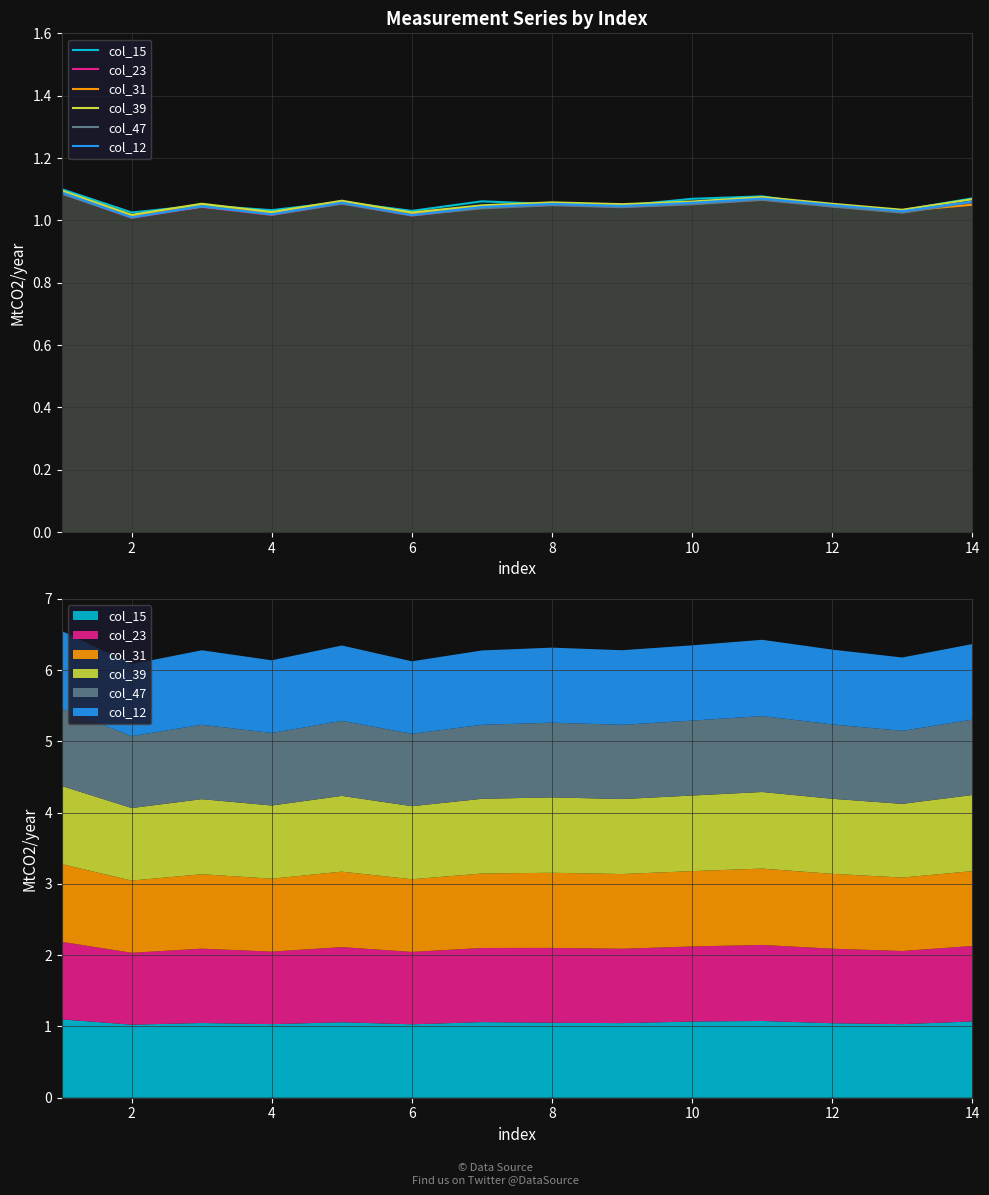

What are all the series names shown in the legend?

col_15, col_23, col_31, col_39, col_47, col_12